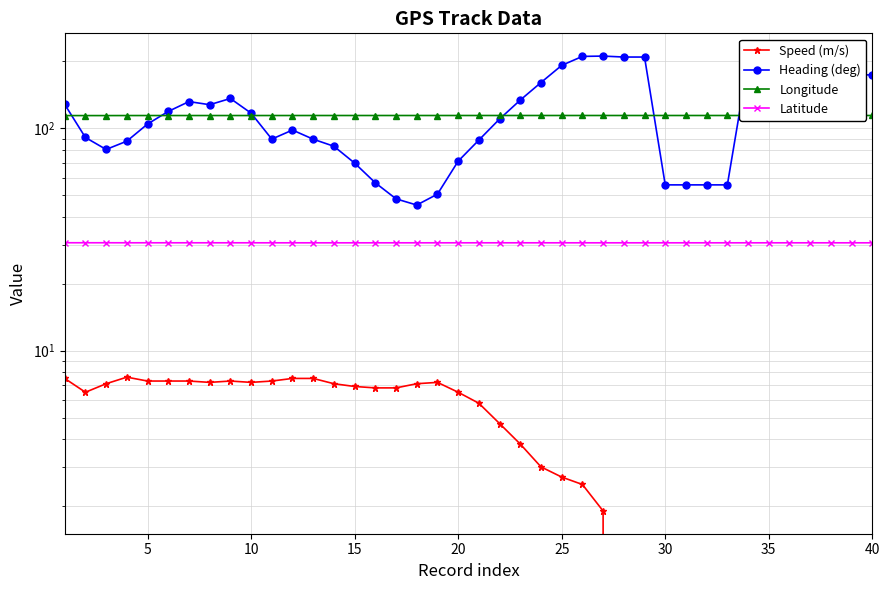

How many lines are shown in the chart?

4